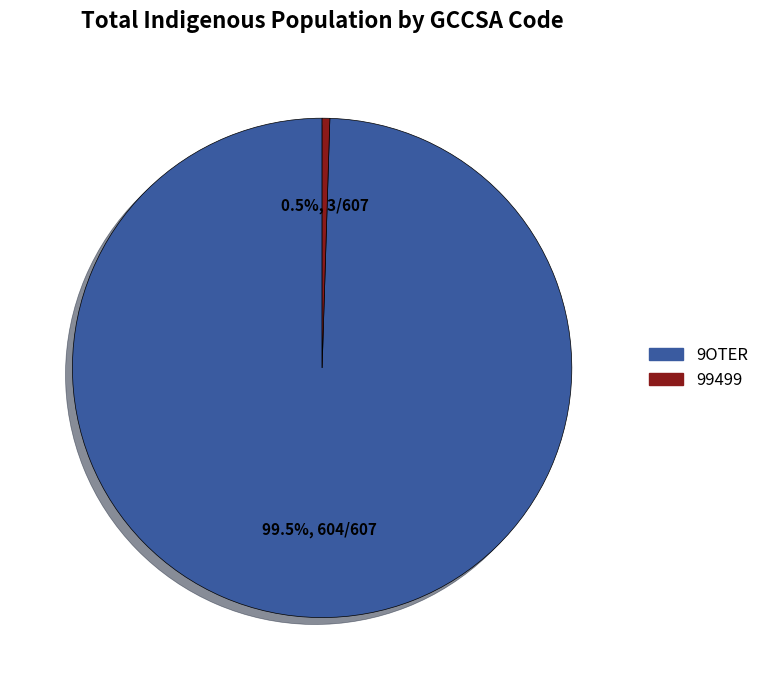

Is there a majority slice in this chart?

Yes